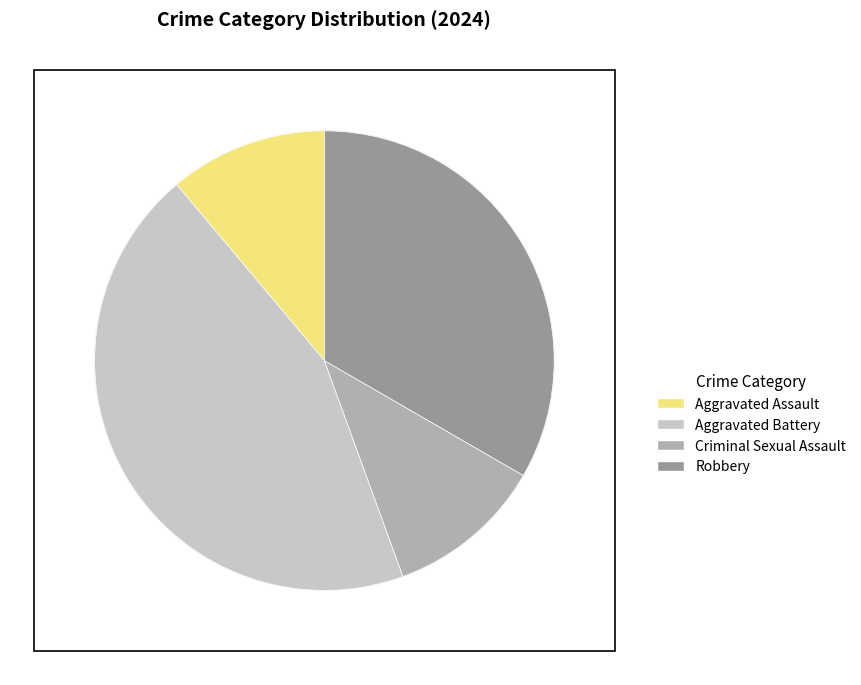

Does any single category account for the majority?

No